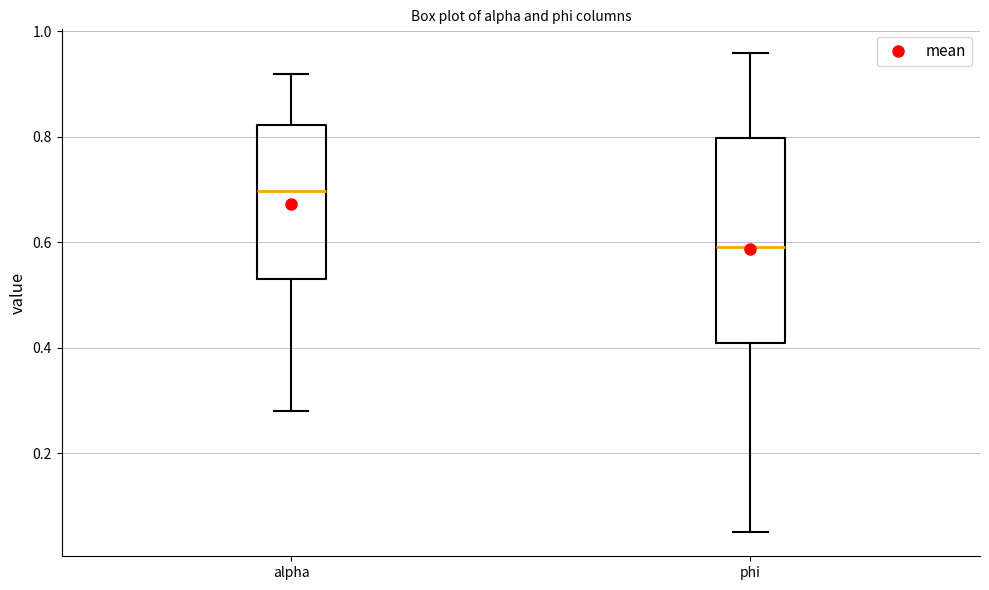

Where does the median line of the box for alpha sit on the y-axis? The values are not printed on the chart, so give them approximately, as read against the axis.

0.70